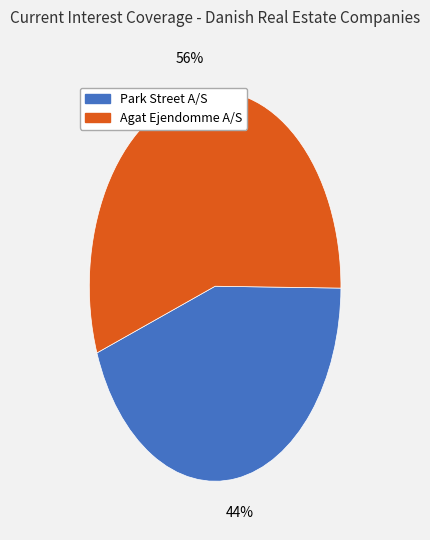

True or false: Agat Ejendomme A/S accounts for 56% of the total.

True